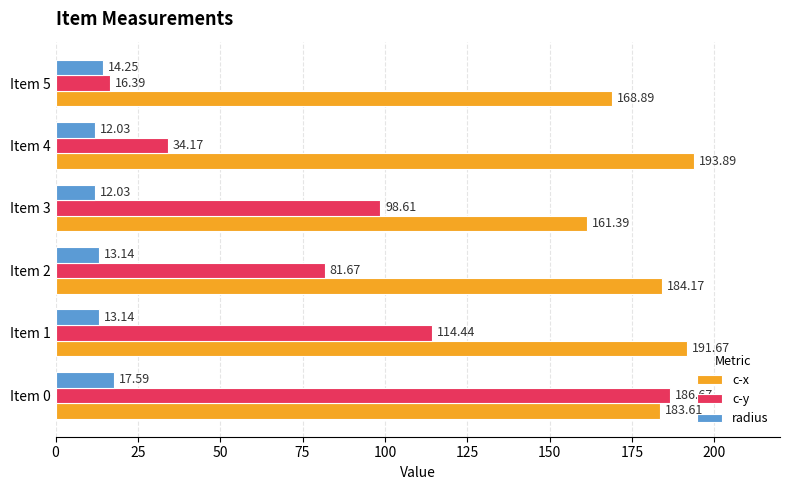

What is the sum of the c-y values at Item 5 and Item 2?

98.1